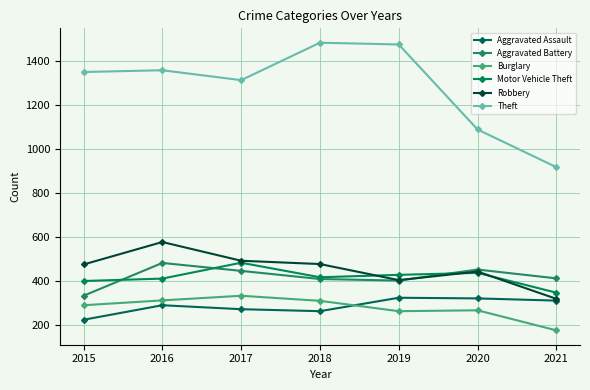

What is the total value across all series at 2016?

3423